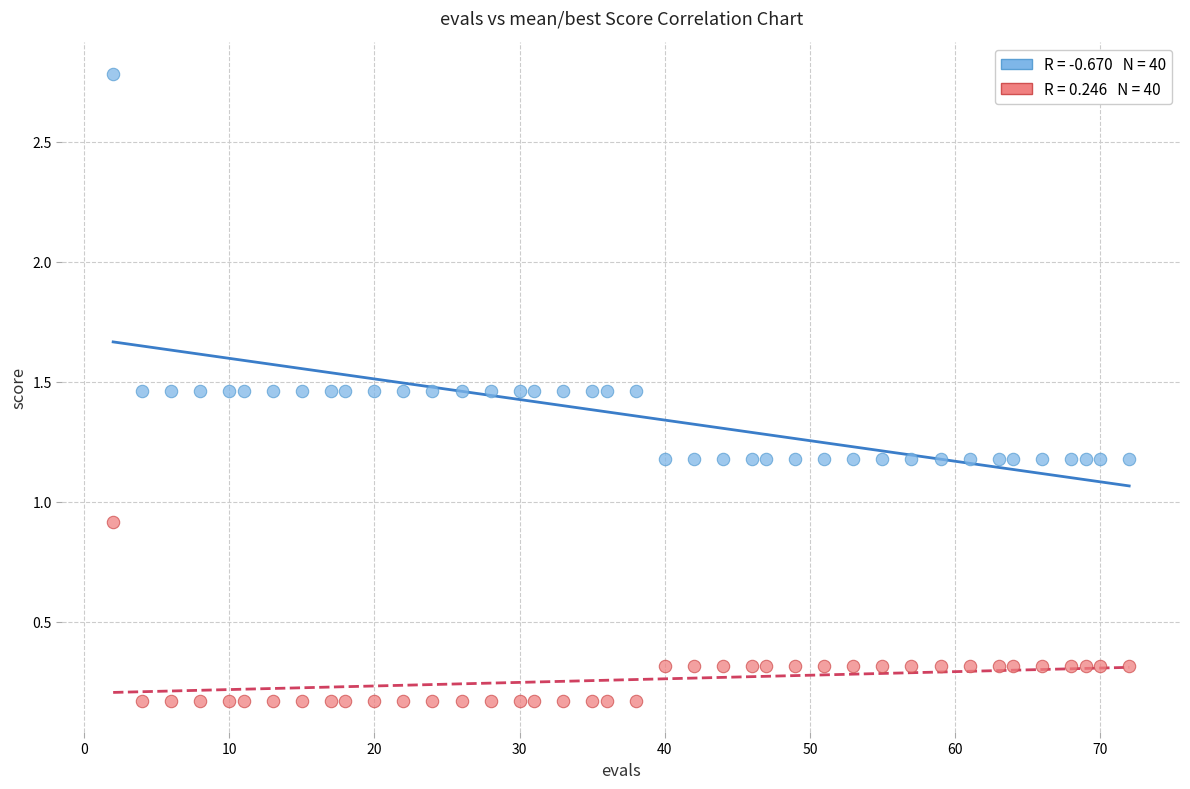

Across all data points, what is the range of Y values (max minus min)?

2.6